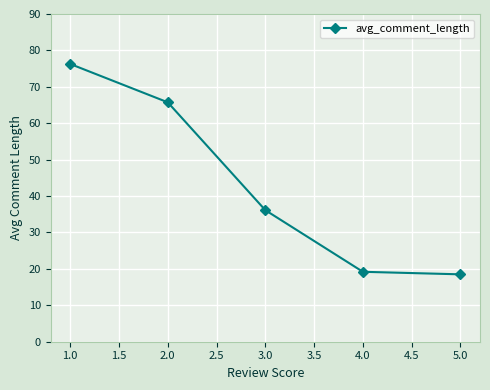

Which label corresponds to the largest value in the chart?

1.0